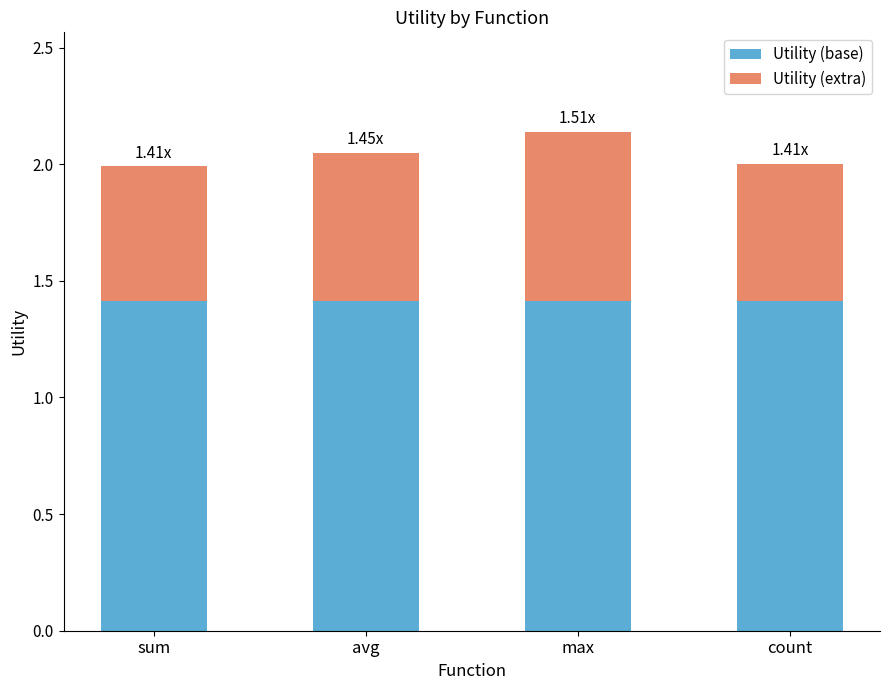

What is the total value across all series at avg?

2.0